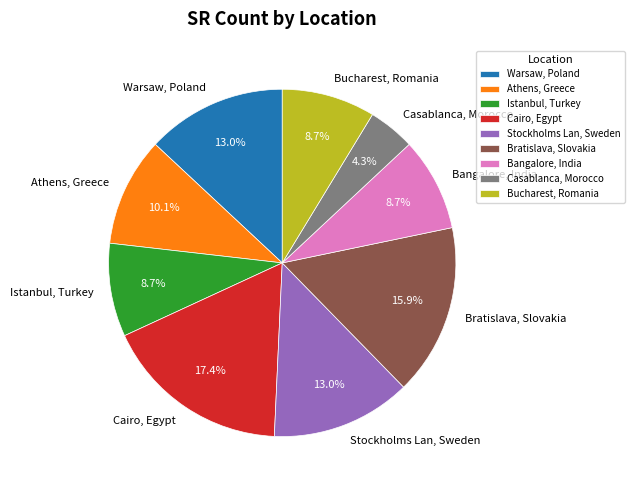

To the nearest percent, what is the difference between the largest and smallest slice percentages?

13%